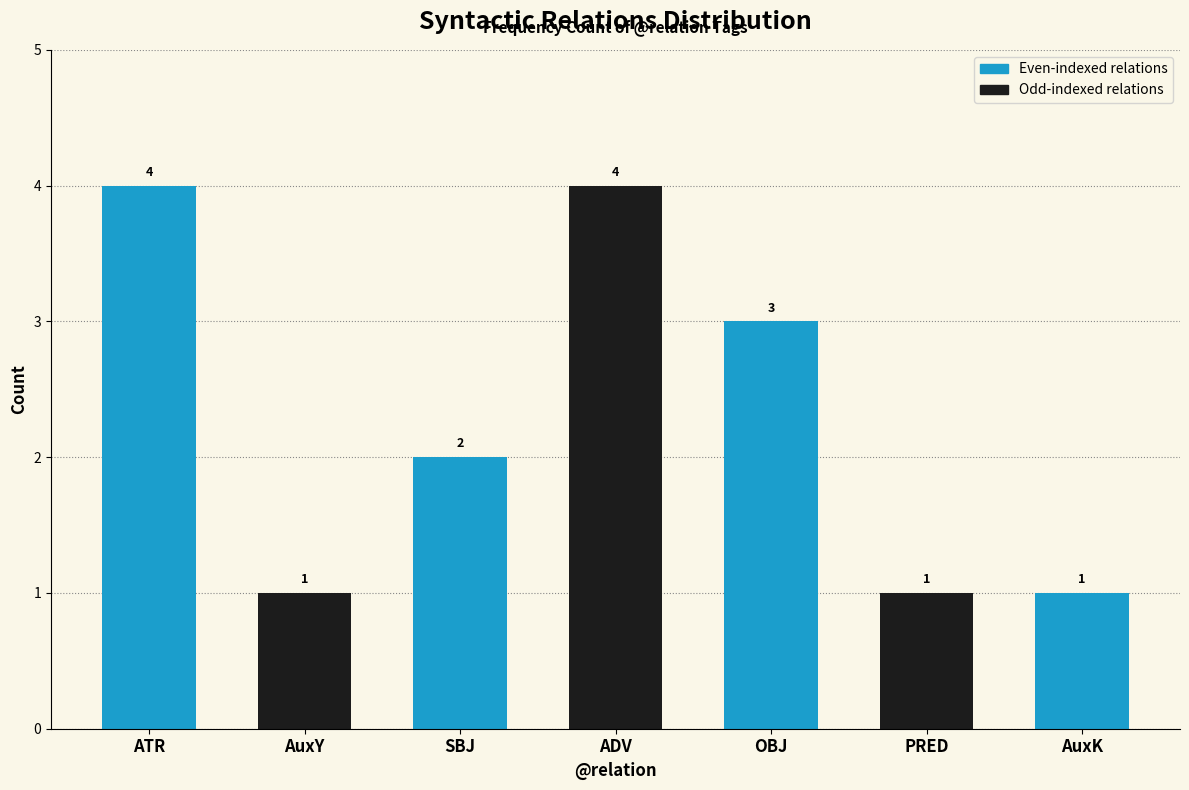

Which has a higher value, ATR or PRED?

ATR